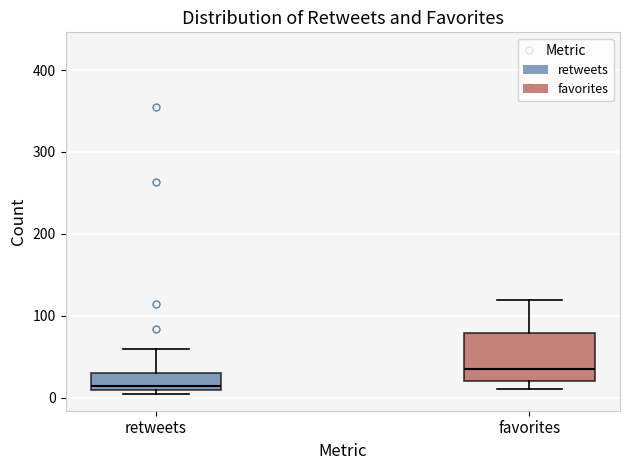

Comparing the boxes themselves (not the whiskers), which one is the tallest?

favorites